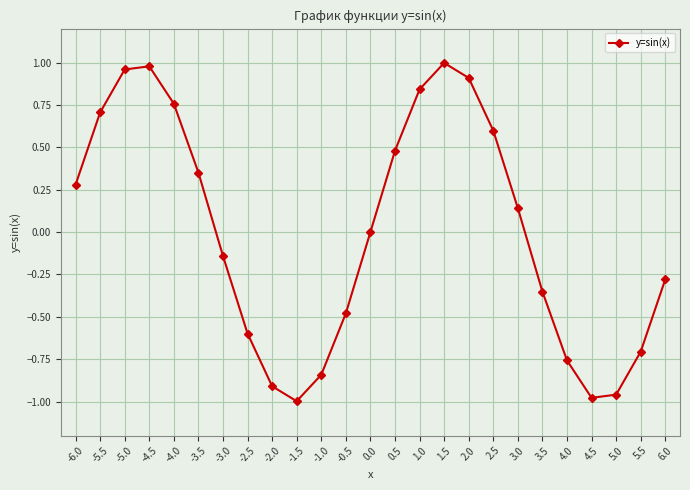

Is it true that the value at 1.5 is 1.0?

True